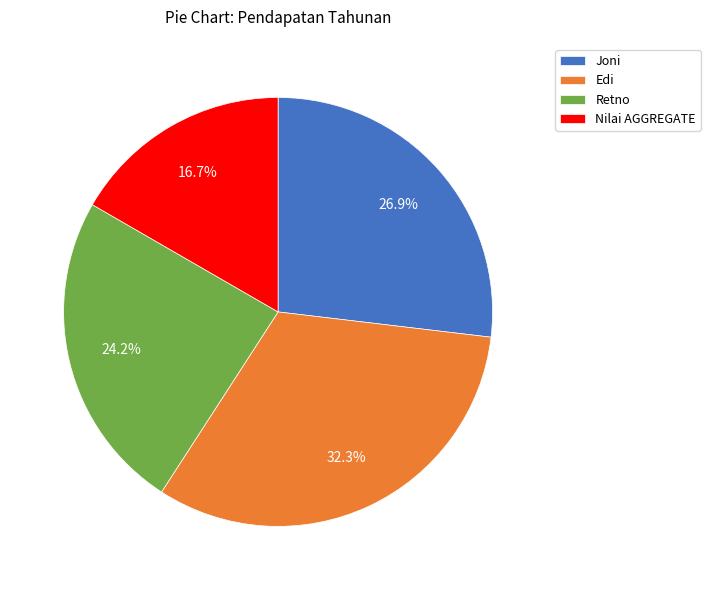

True or false: Edi accounts for 32% of the total.

True